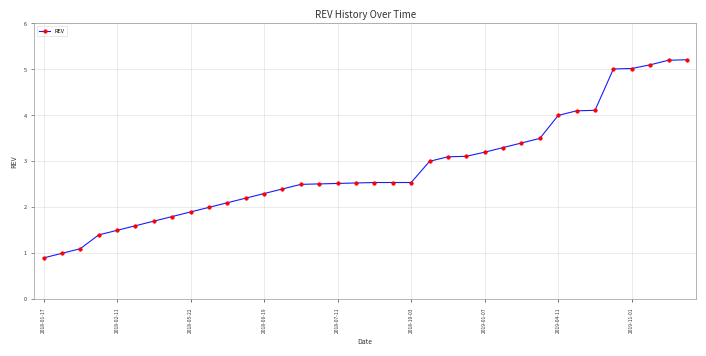

What is the value of the 23rd point from the left?

3.1